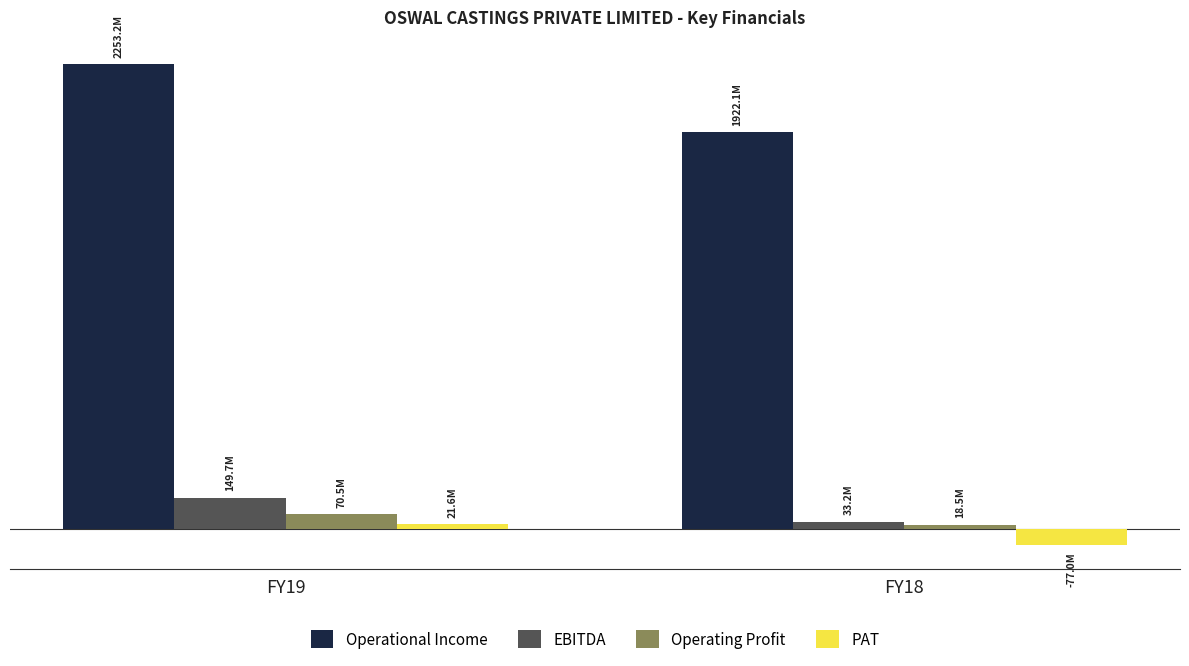

True or false: Operational Income has a value of 2253230878 at FY19.

True